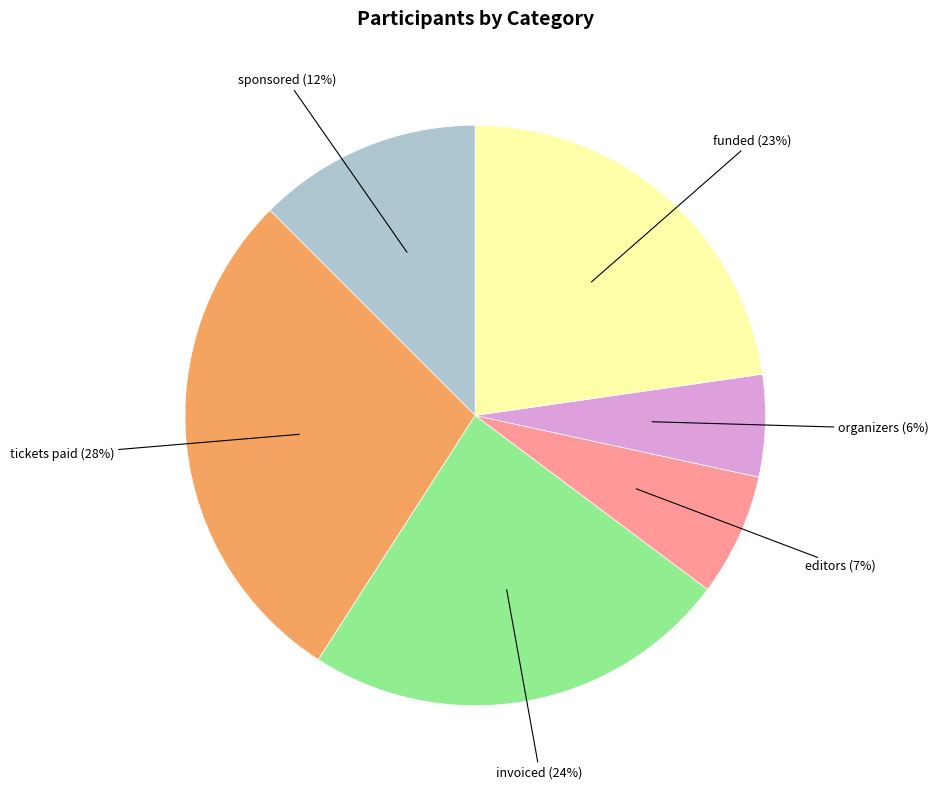

How many segments does this pie chart have?

6